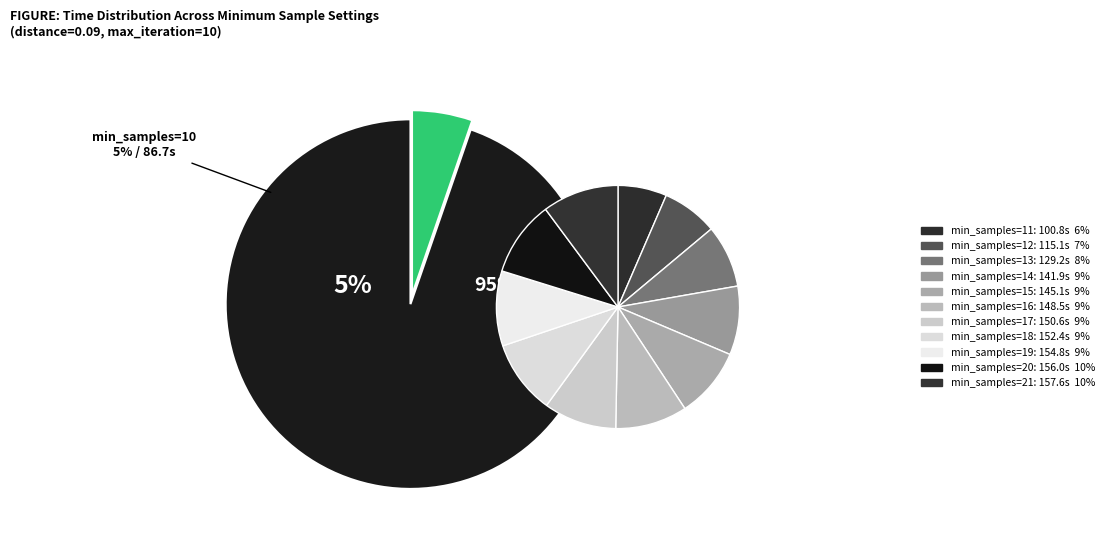

How many segments does this pie chart have?

12